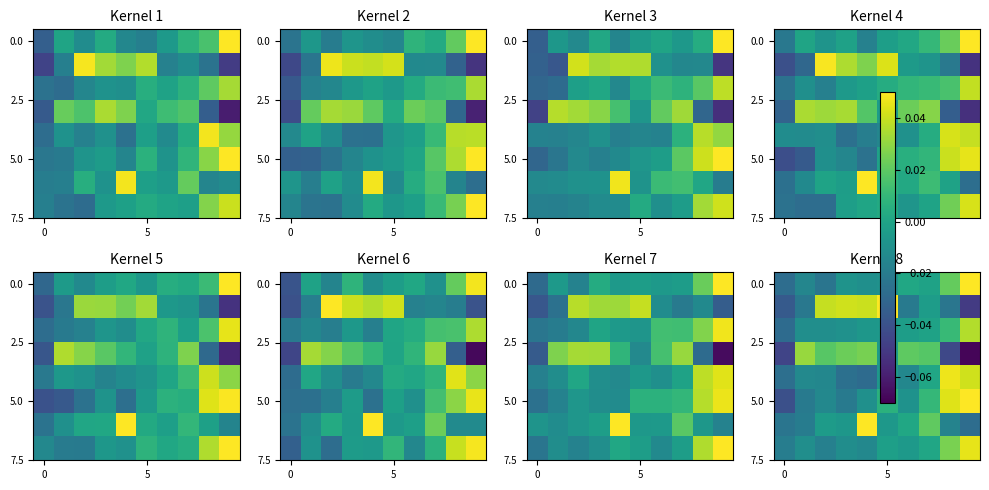

Which label corresponds to the largest value in the chart?

9